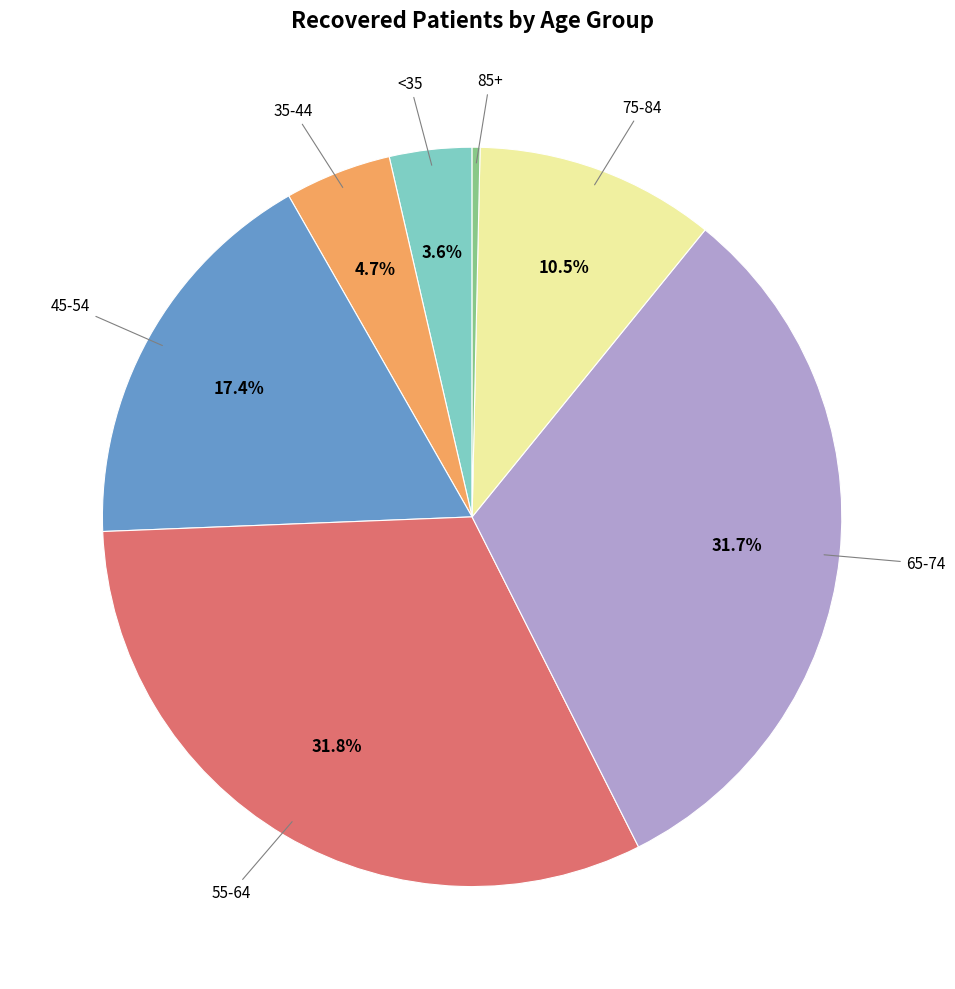

Is there a majority slice in this chart?

No